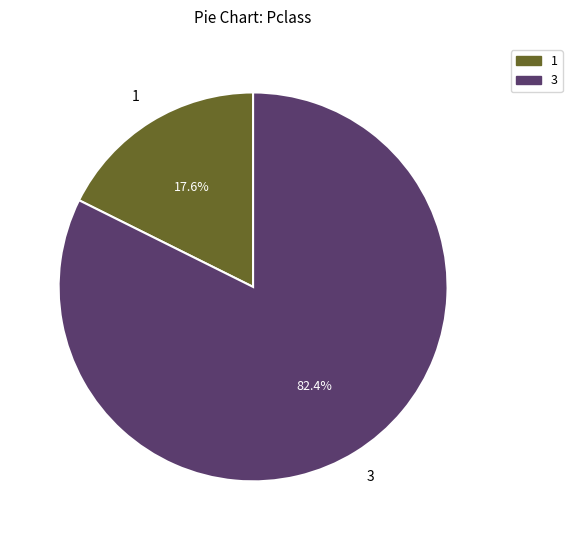

Does any single category account for the majority?

Yes